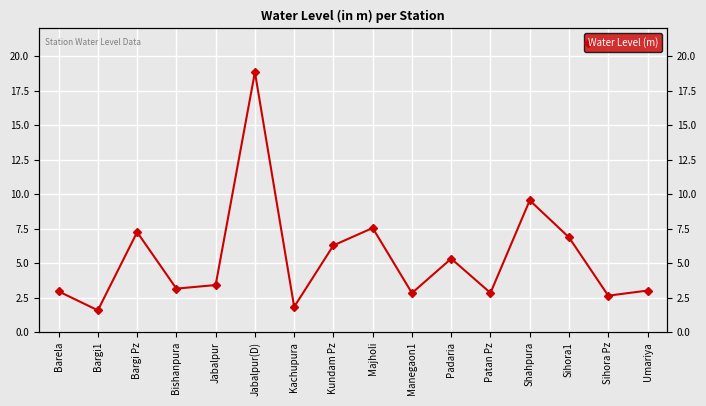

Is it true that the value at Bargi1 is 1.6?

True